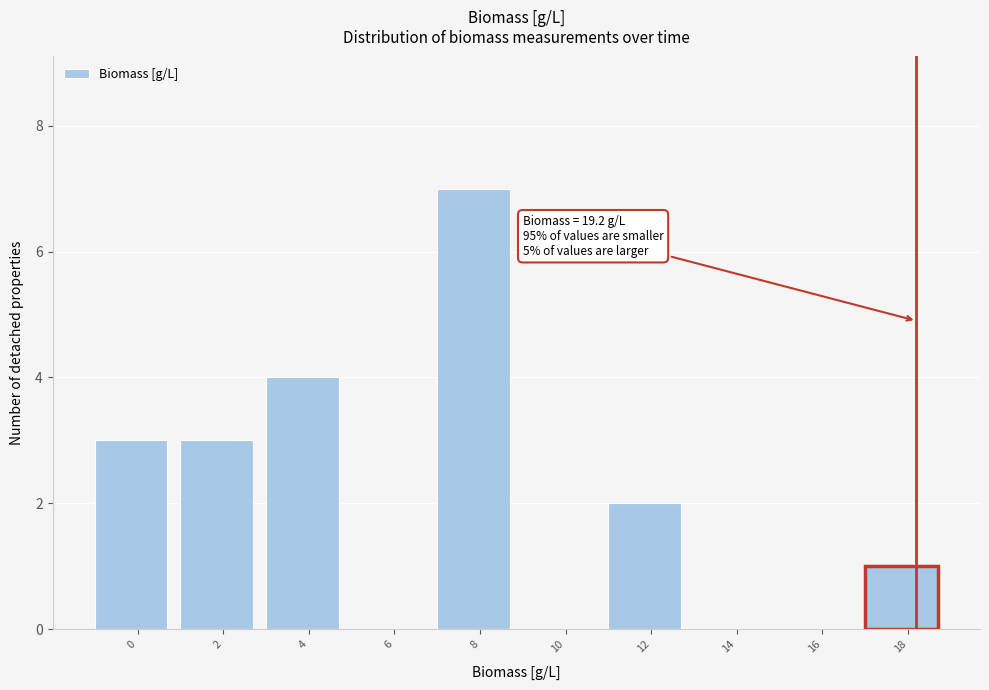

Reading left to right, transcribe all the data shown in this chart.

0=3	2=3	4=4	6=0	8=7	10=0	12=2	14=0	16=0	18=1